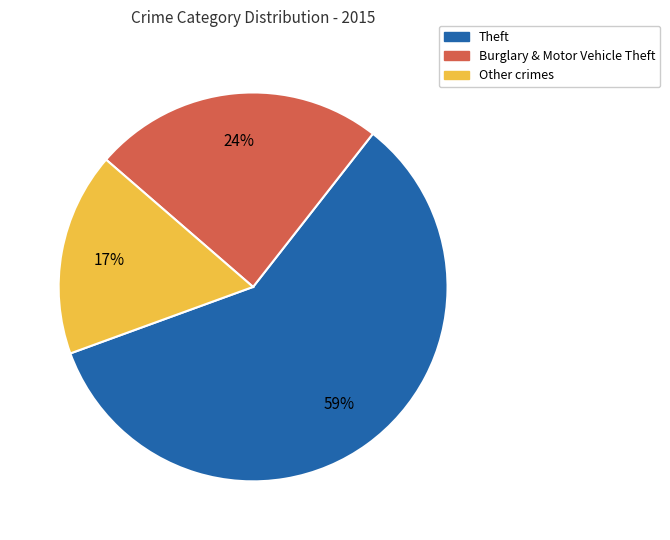

To the nearest percent, what is the difference between the largest and smallest slice percentages?

42%